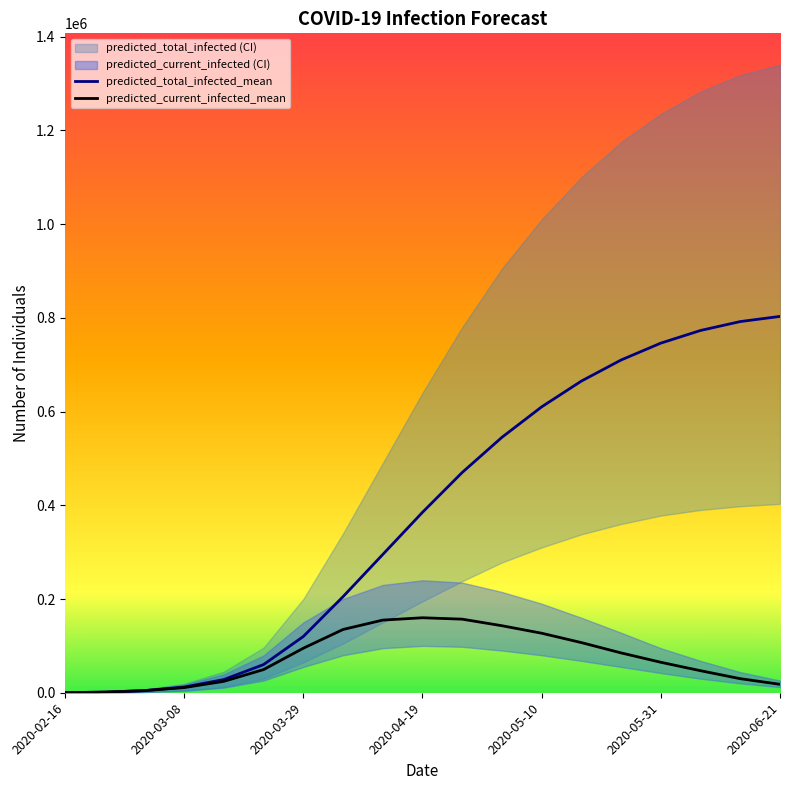

Where is predicted_total_infected_mean nearest to the value 401584?

2020-04-19